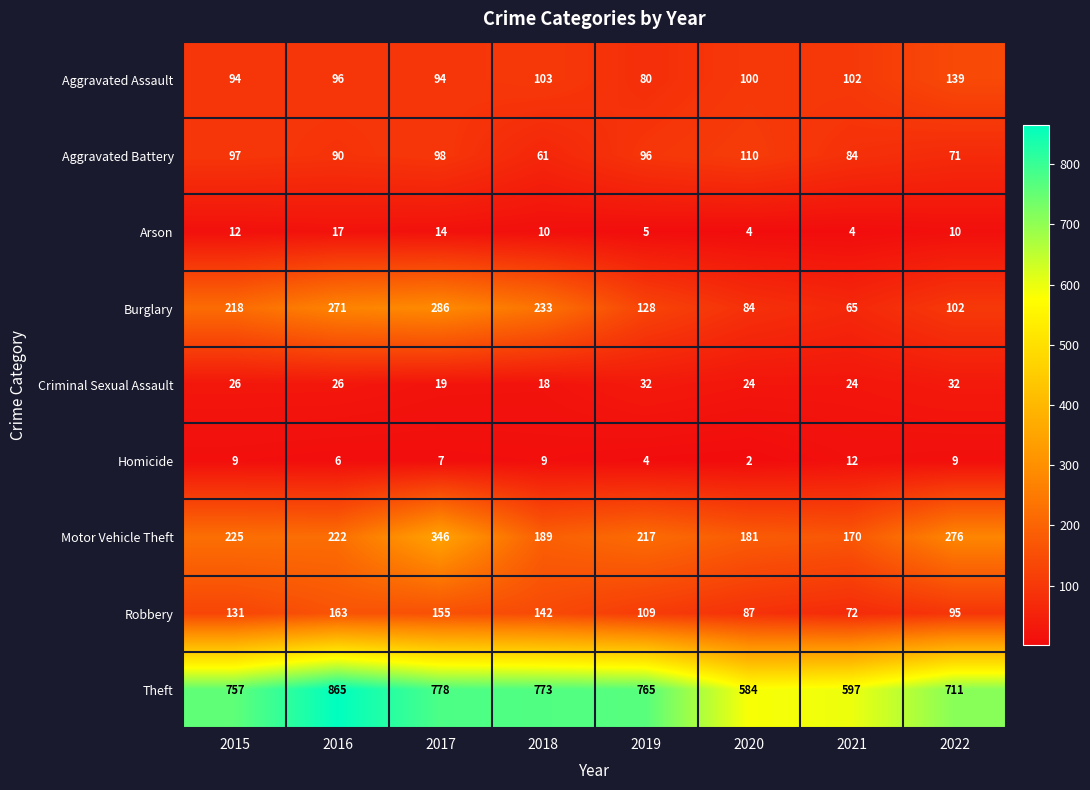

What is the difference between the Motor Vehicle Theft values at 2020 and 2017?

165